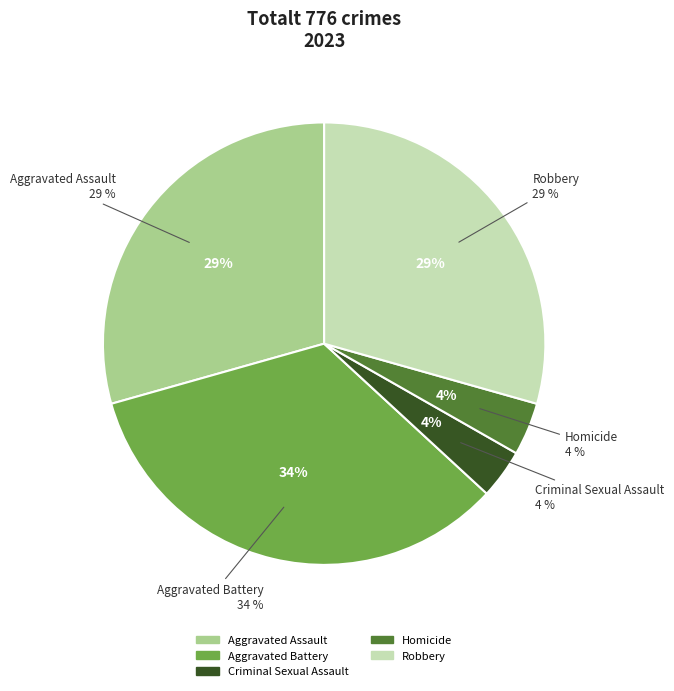

Which category has the smallest portion of the pie?

Criminal Sexual Assault